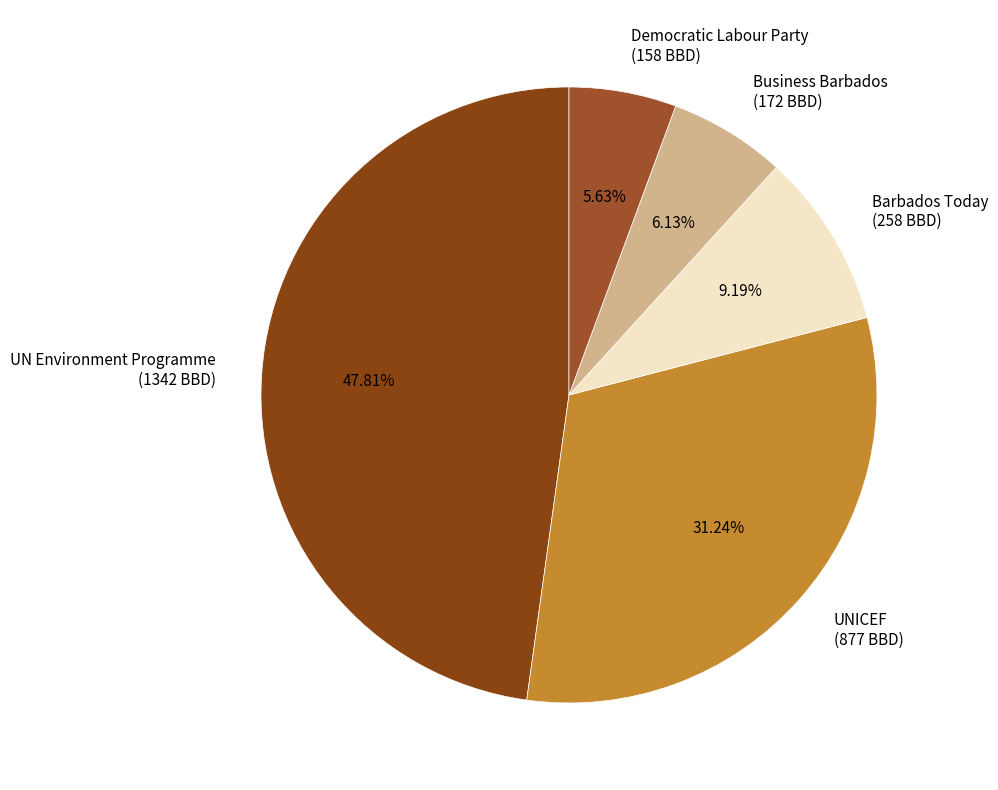

Is there any slice that represents more than half of the pie?

No